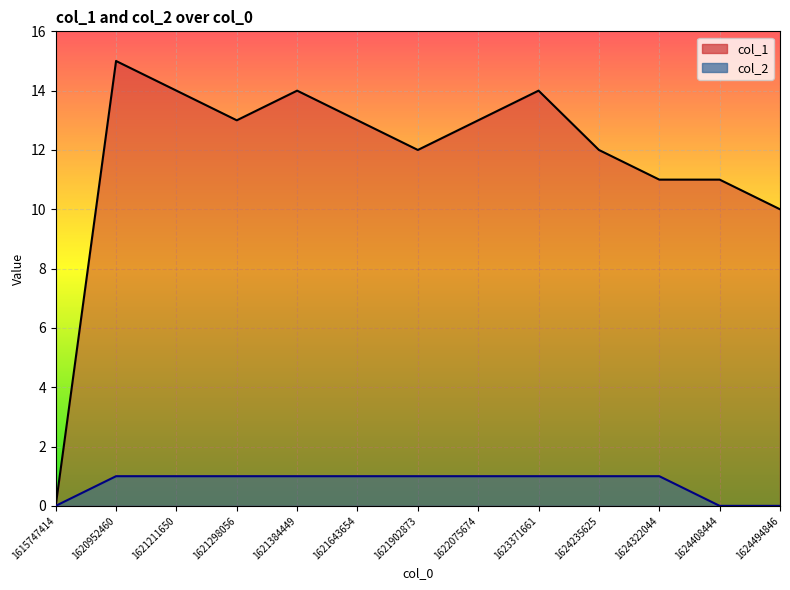

What is the total value across all series at 1624408444?

11